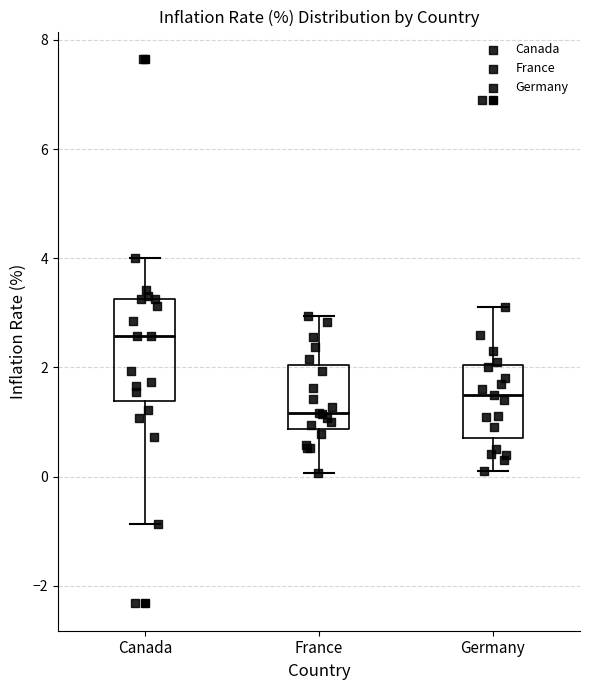

Comparing the boxes themselves (not the whiskers), which one is the tallest?

Canada